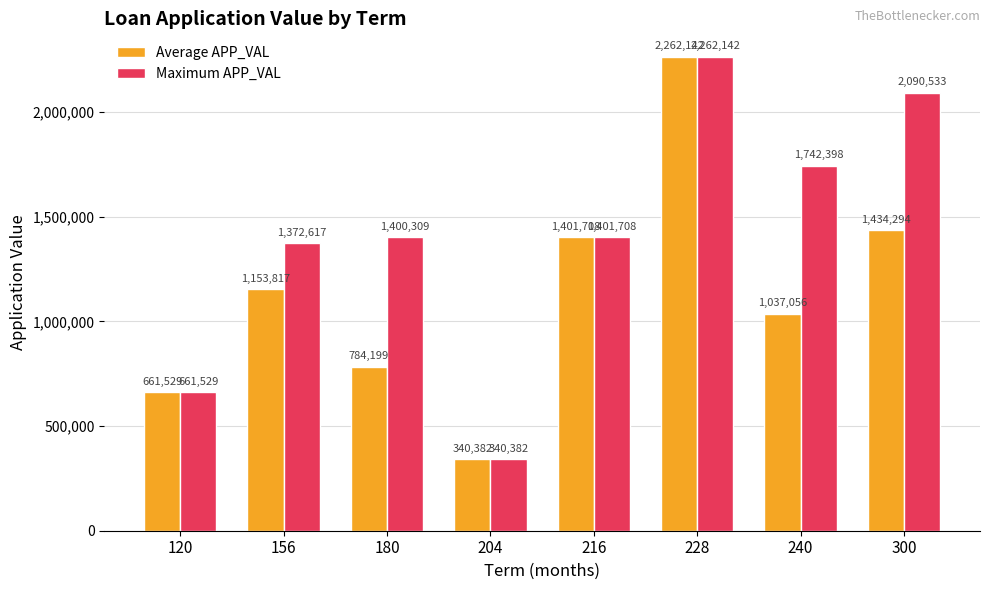

What is the difference between the highest and lowest values at 240?

705342